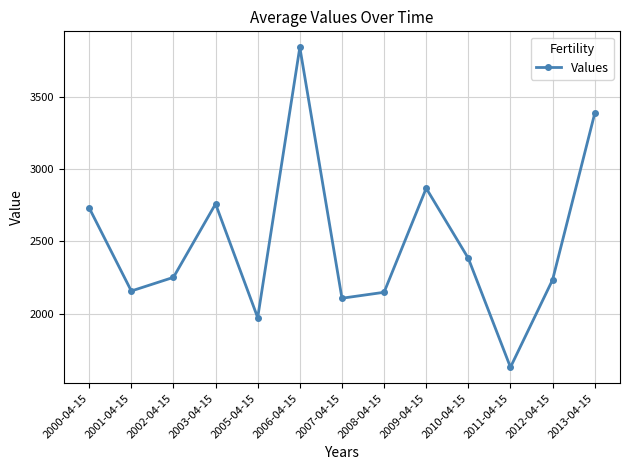

What is the label of the 13th point from the left?

2013-04-15